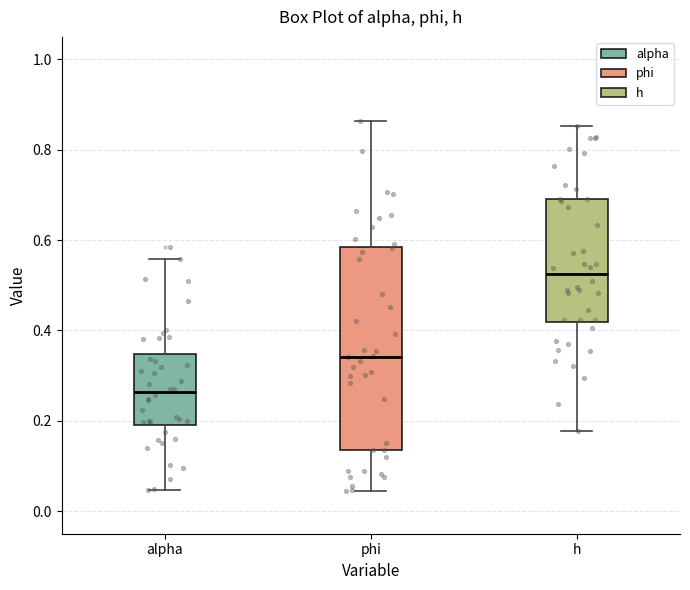

Reading left to right, transcribe this box plot: for each box, give where its median line is, the range the box spans, and where its two whiskers end, as read against the y-axis. The values are not printed on the chart, so give them approximately, as read against the axis.

alpha: median 0.26, box 0.20 to 0.34, whiskers 0.04 to 0.56
phi: median 0.34, box 0.14 to 0.58, whiskers 0.04 to 0.86
h: median 0.52, box 0.42 to 0.70, whiskers 0.18 to 0.86